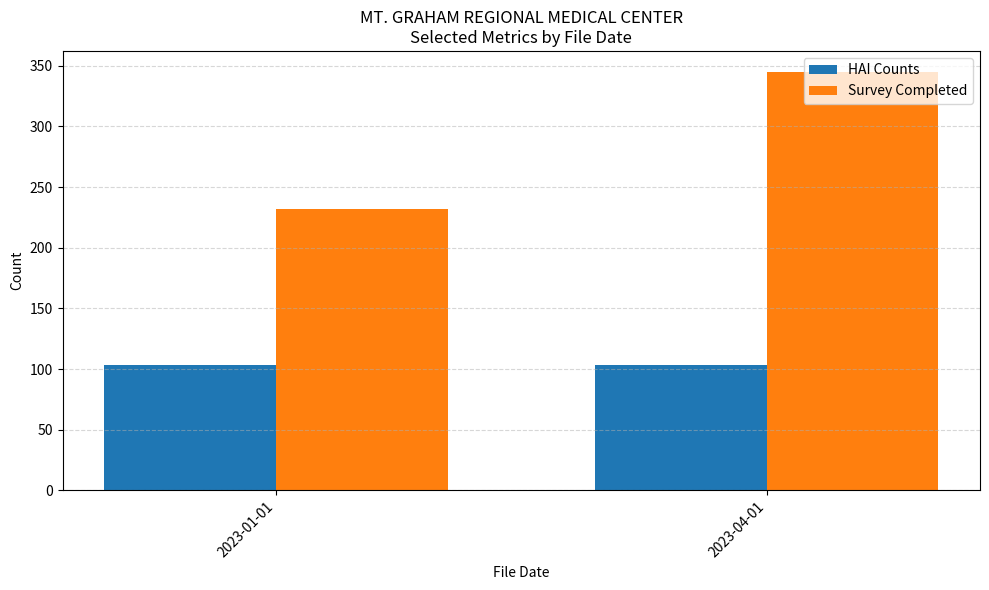

What is the label of the 2nd bar from the left?

2023-04-01